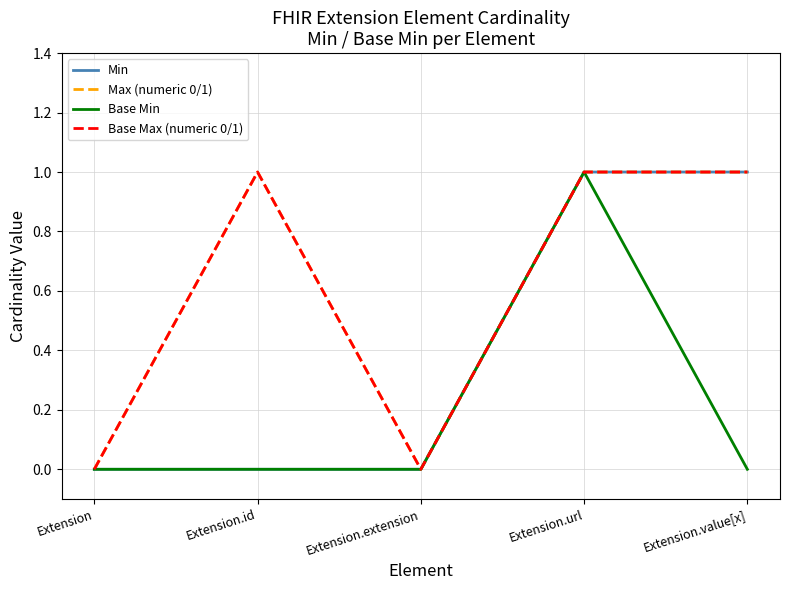

True or false: Max (numeric 0/1) and Min intersect in this chart.

False